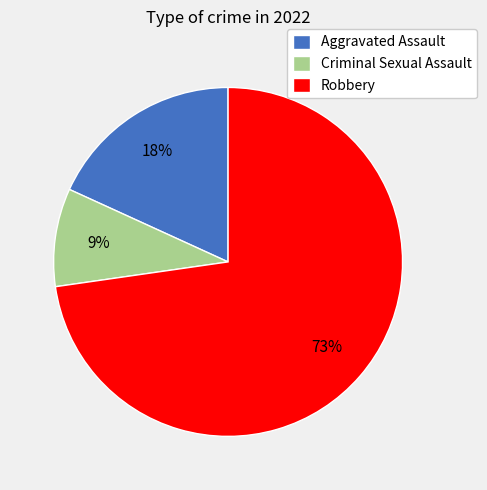

What is the ratio of the value at Criminal Sexual Assault to the value at Aggravated Assault?

0.5